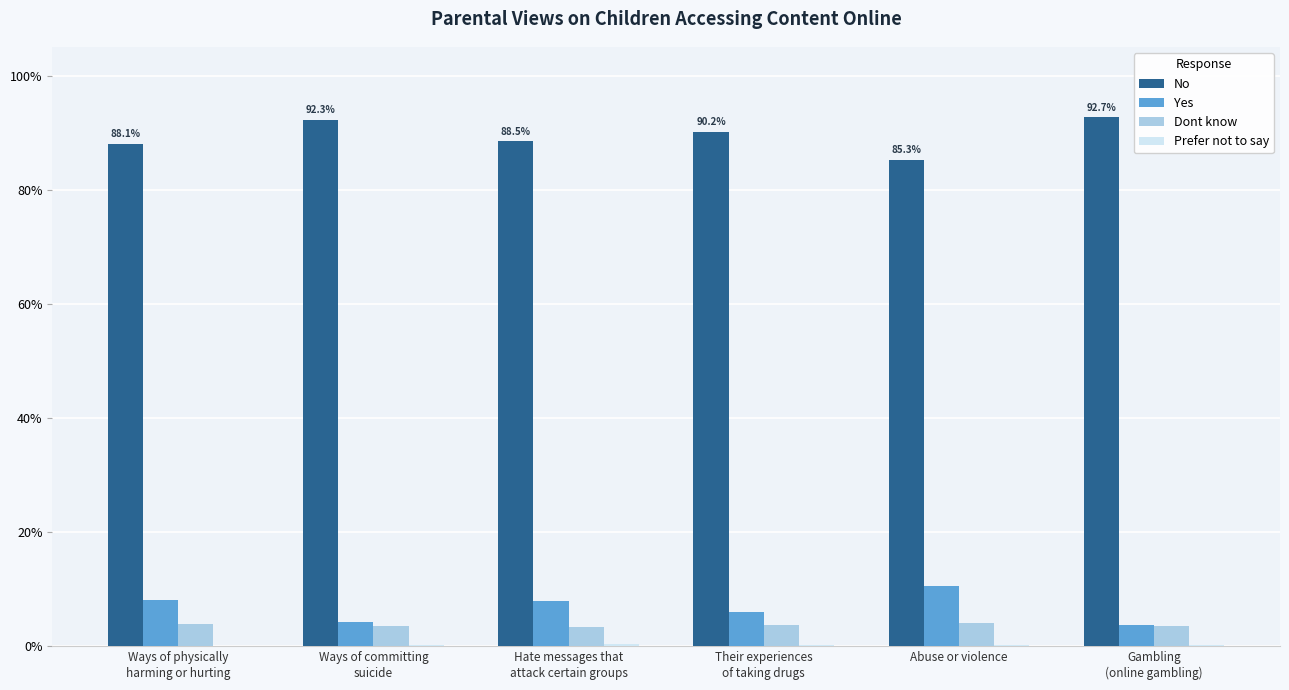

Which series has the largest total across all categories?

No